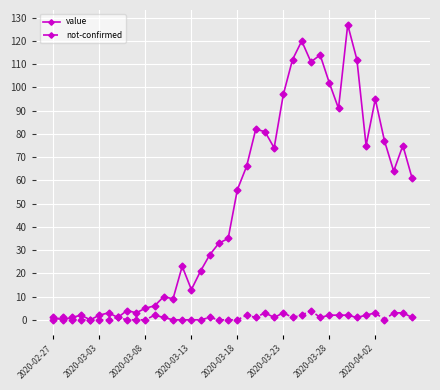

Count the number of categories in the chart.

40